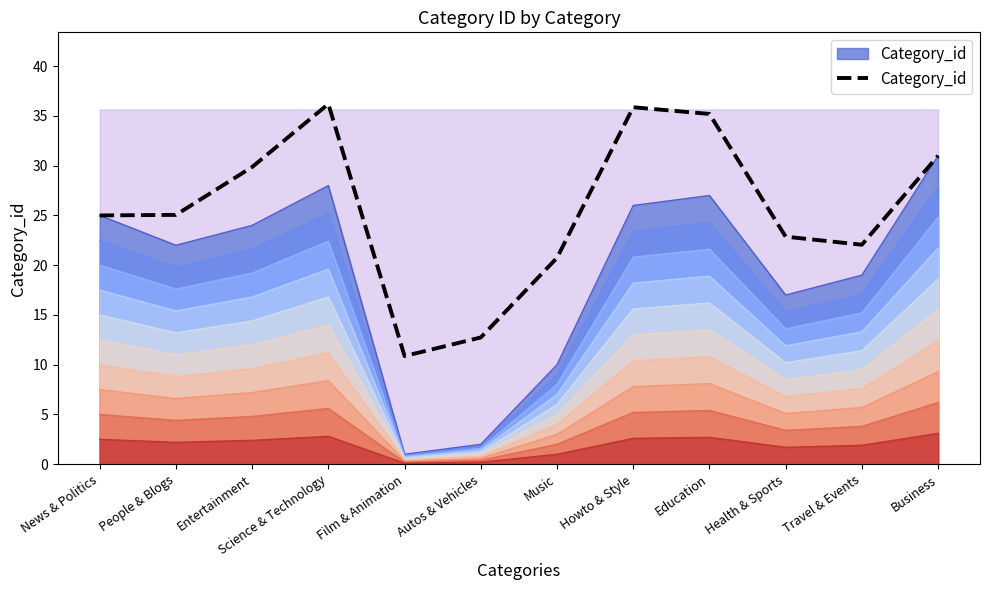

Rank the categories by value from lowest to highest.

Film & Animation, Autos & Vehicles, Music, Travel & Events, Health & Sports, News & Politics, People & Blogs, Entertainment, Business, Education, Howto & Style, Science & Technology